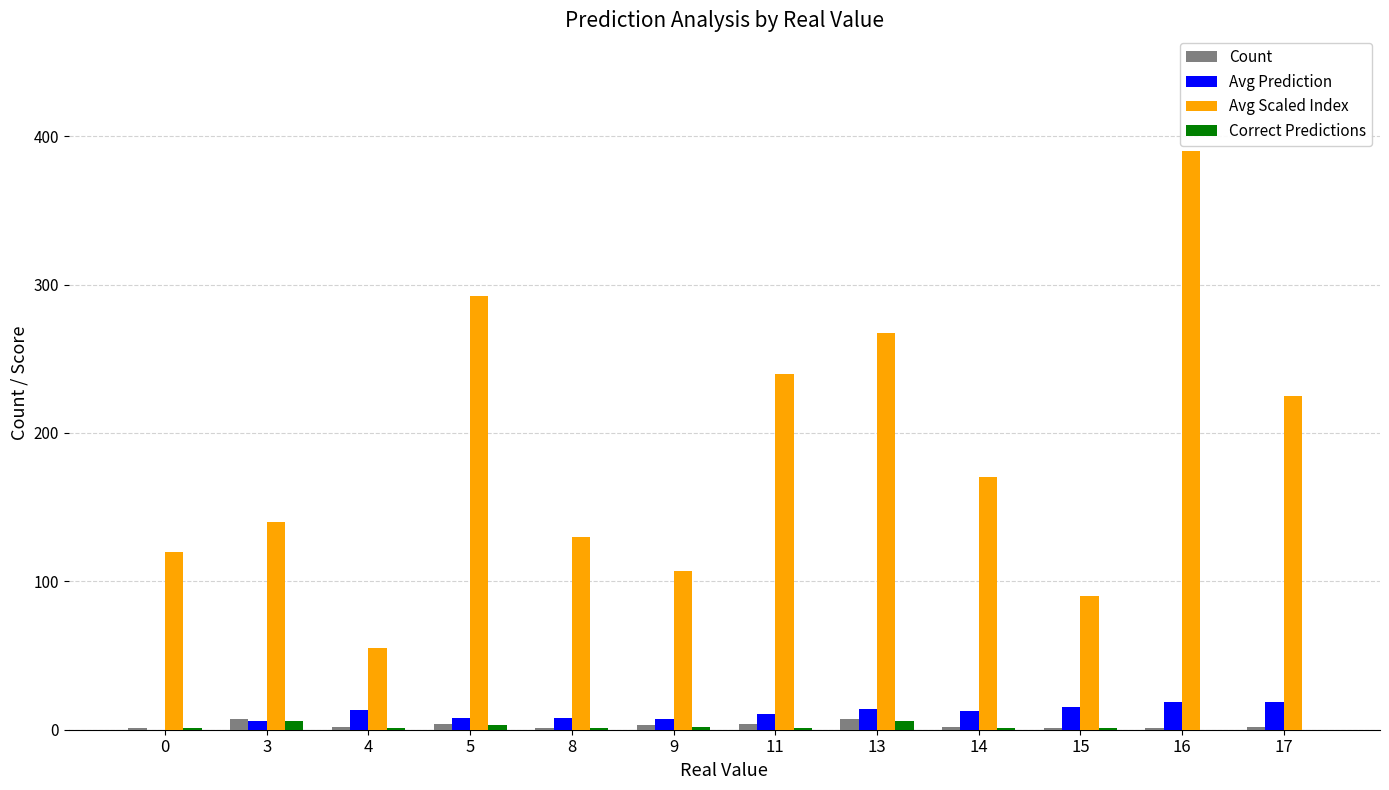

Which label corresponds to the largest value in the chart?

16